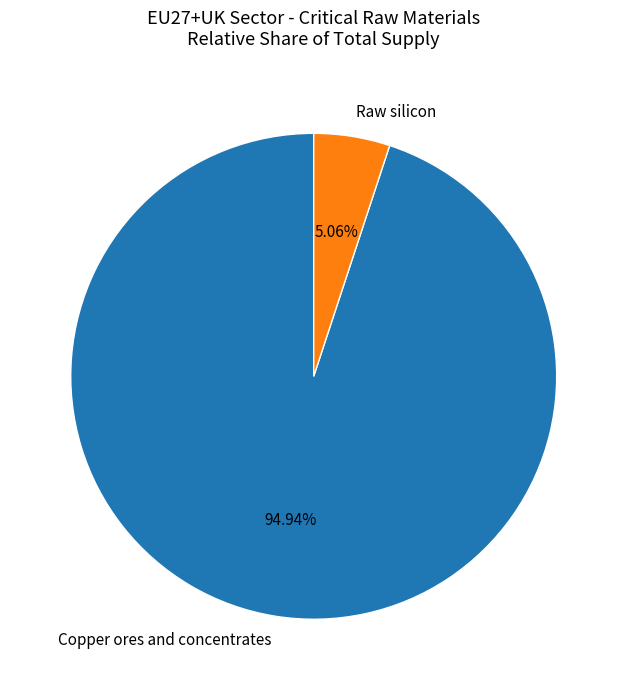

Combined, do Raw silicon and Copper ores and concentrates account for over 50%?

Yes